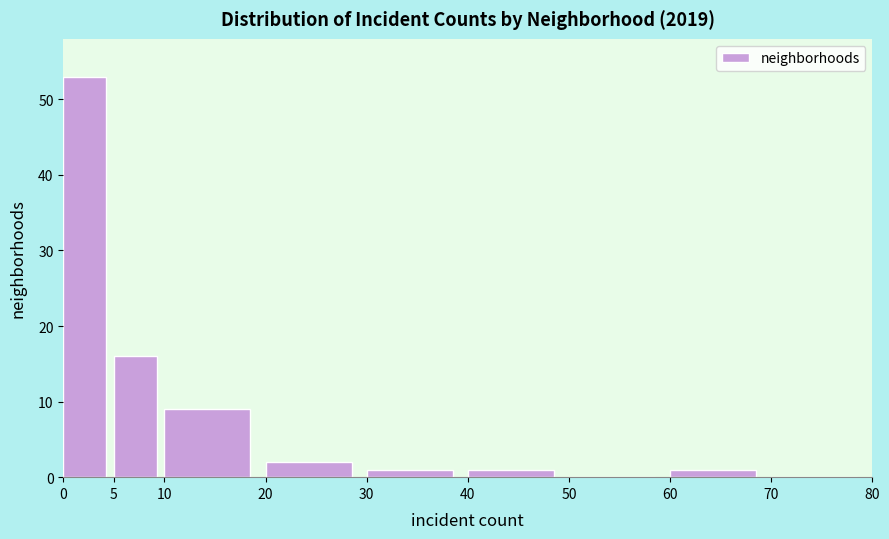

Which range on the x-axis has the tallest bar?

0 to 5